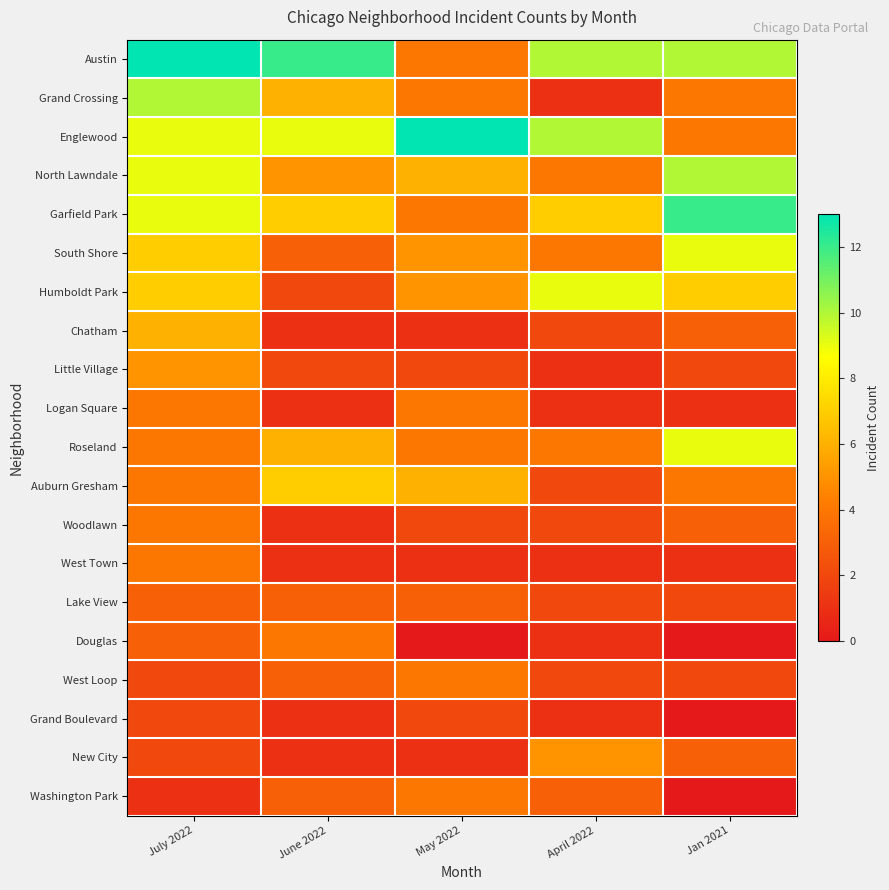

What is the greatest value displayed?

13